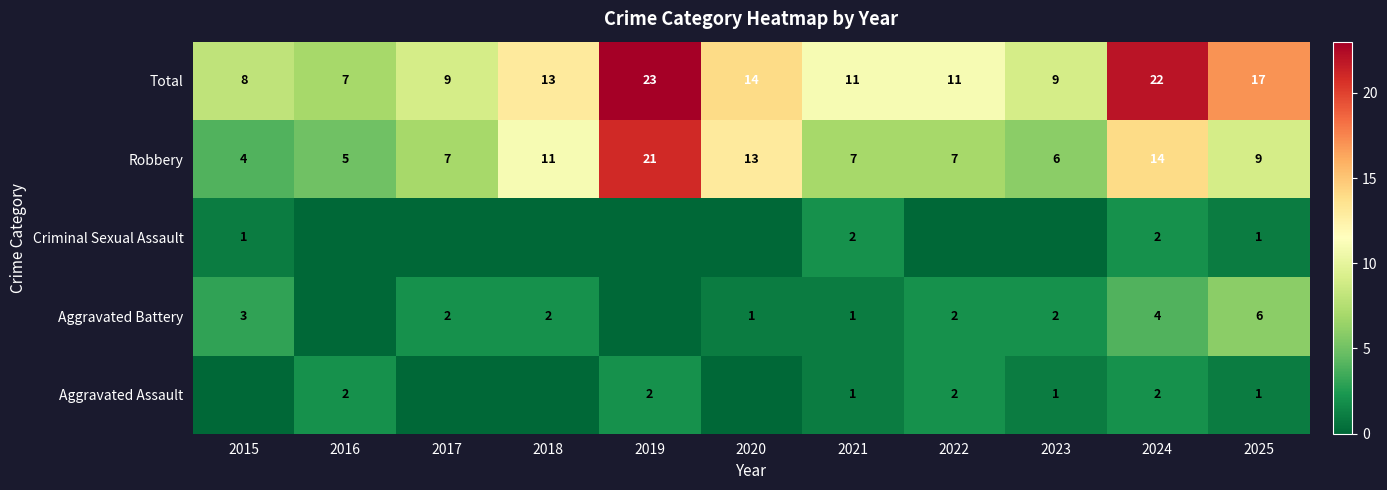

What value does the Robbery series have at 2024?

14